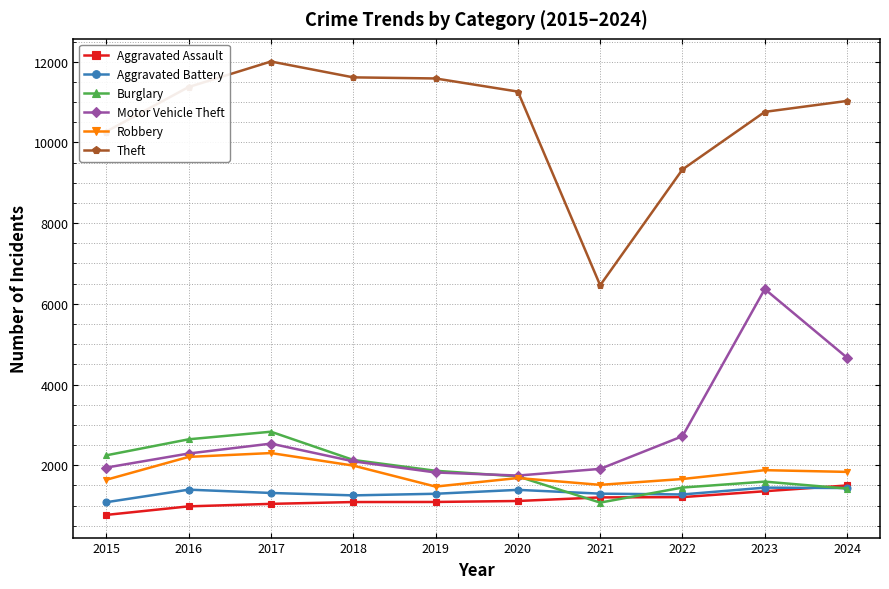

Which series has the largest total across all categories?

Theft